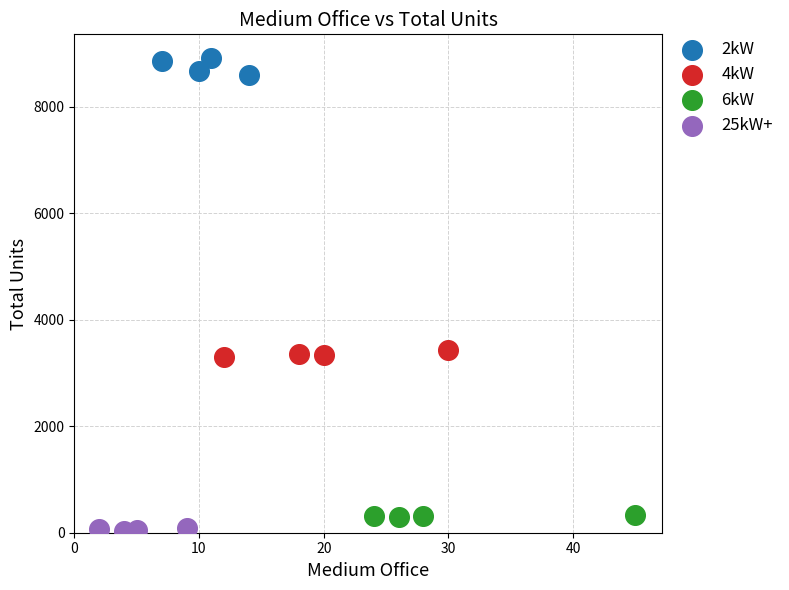

Which series has the largest Y range (max minus min)?

2kW